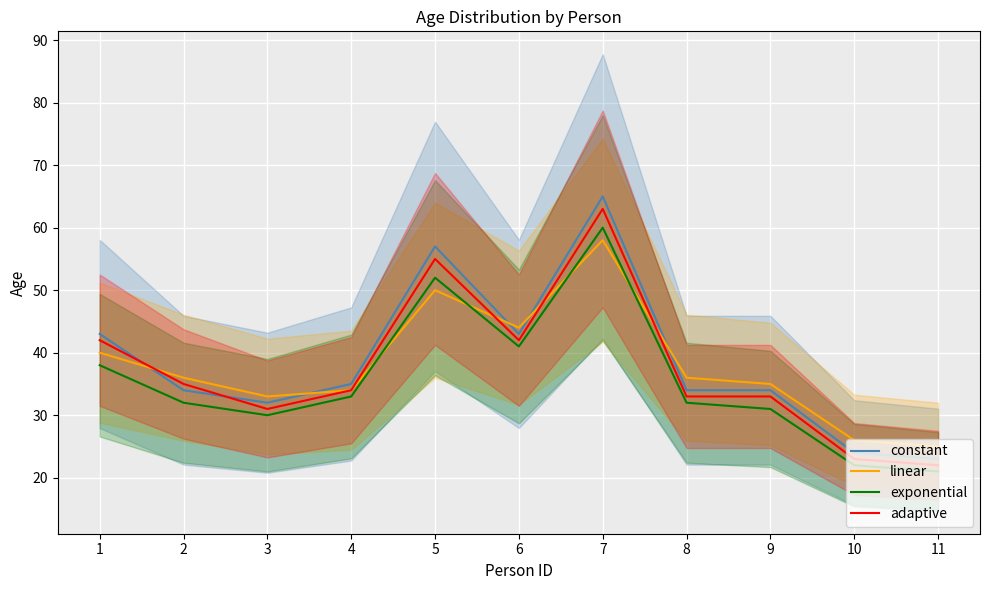

List the series in order of their peak value, highest first.

constant, adaptive, exponential, linear